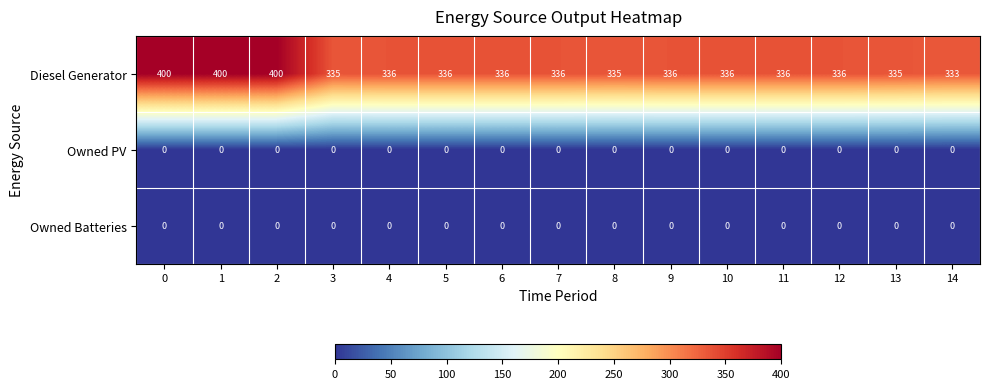

What is the sum of the Diesel Generator values at 12 and 5?

672